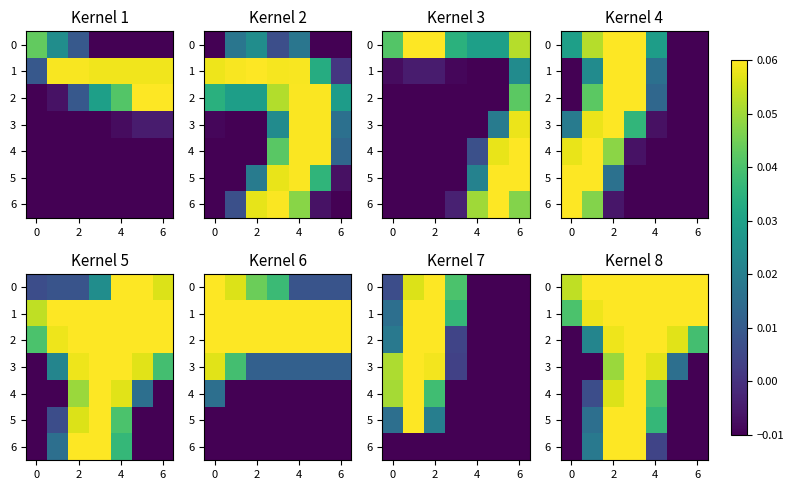

What is the difference between the maximum and minimum values in the 4 series?

0.1